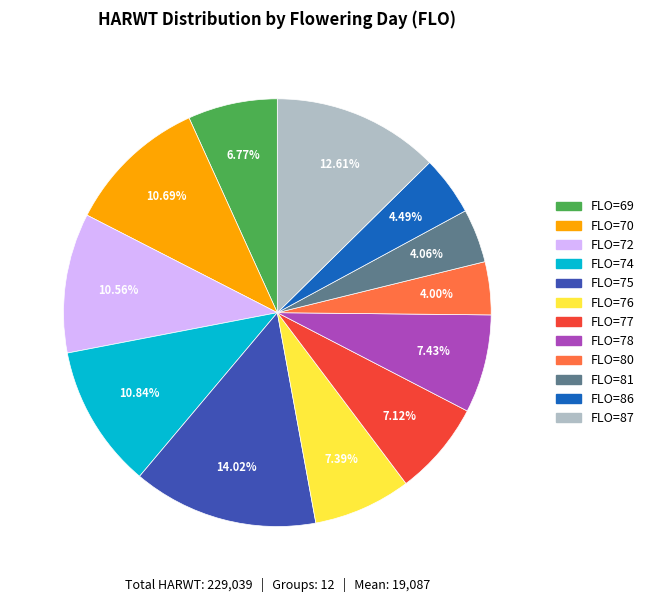

Is there any slice that represents more than half of the pie?

No